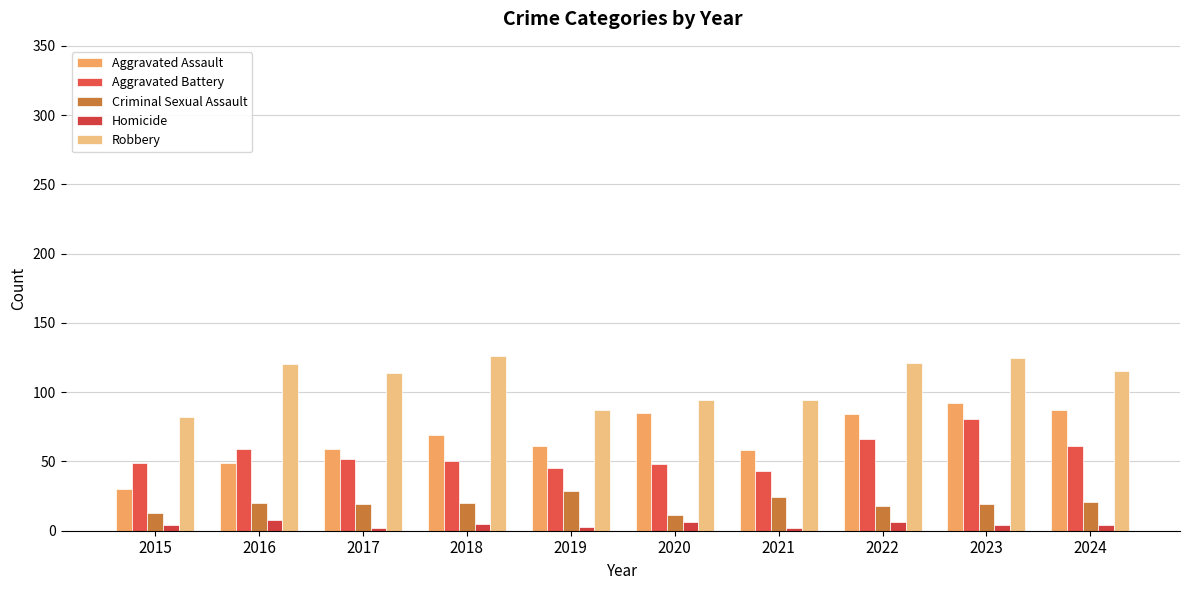

At 2024, list the series in order from largest to smallest.

Robbery, Aggravated Assault, Aggravated Battery, Criminal Sexual Assault, Homicide